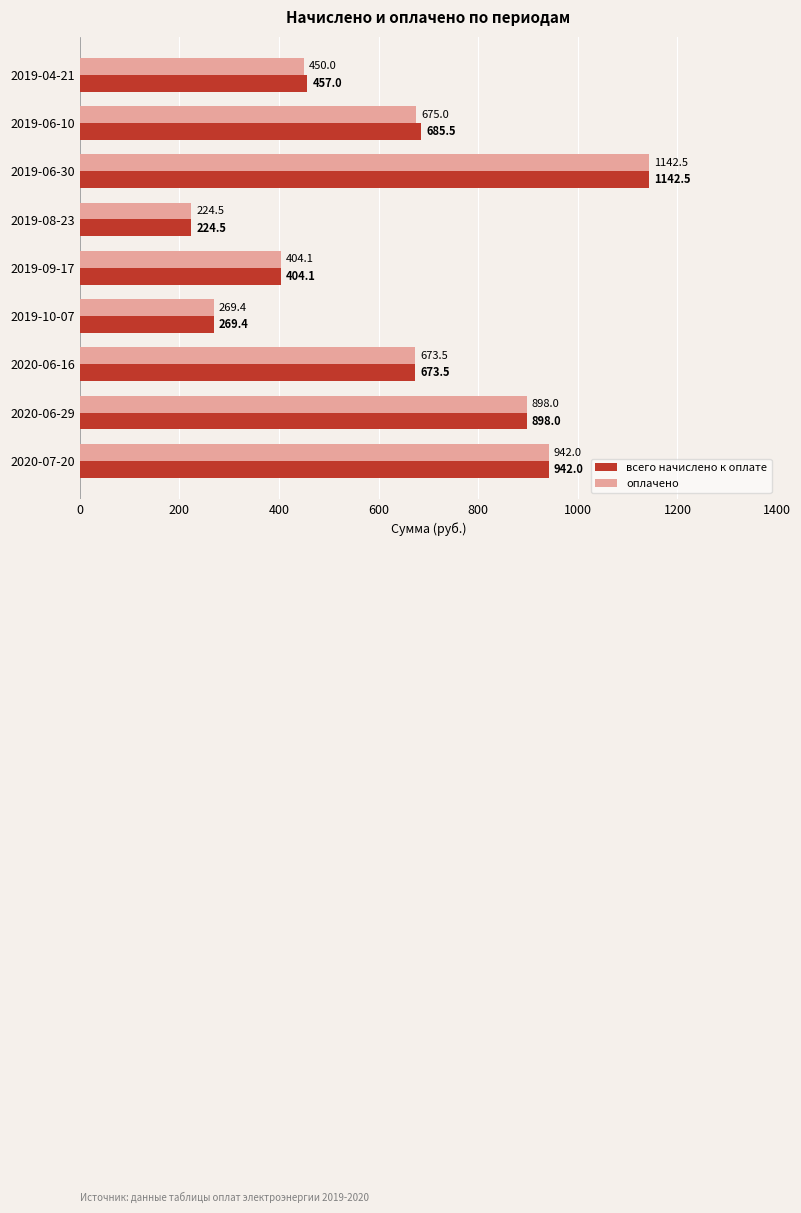

What is the sum of all всего начислено к оплате values?

5696.5